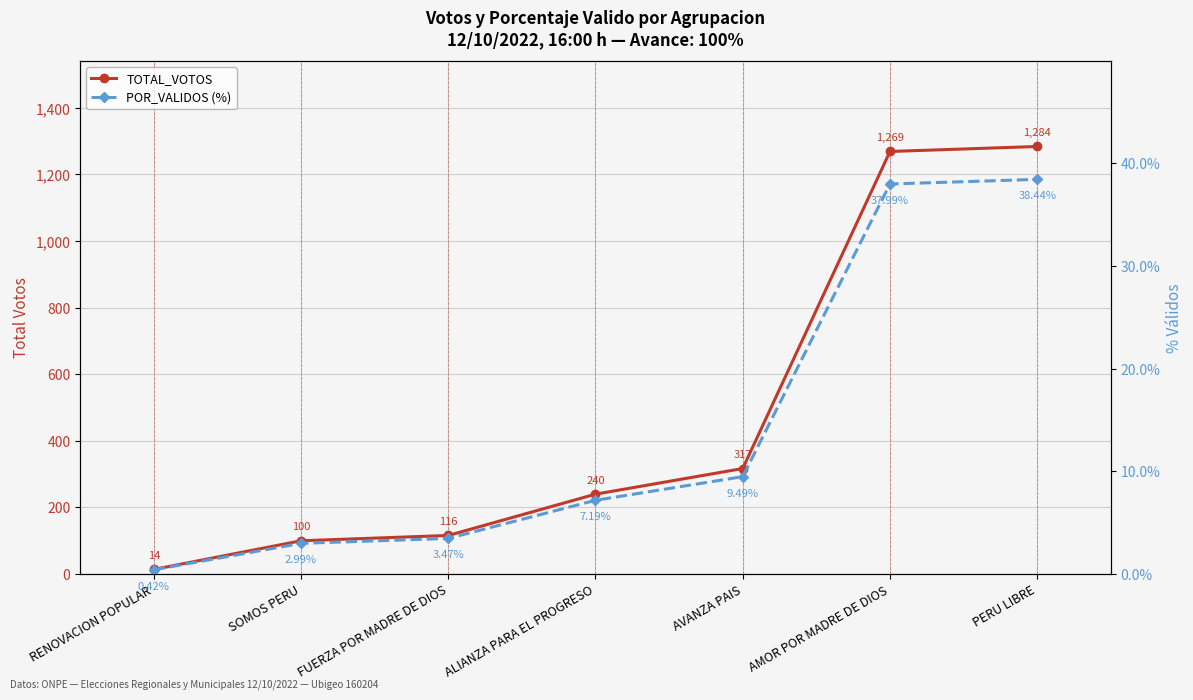

Is it true that TOTAL_VOTOS equals 240.0 at ALIANZA PARA EL PROGRESO?

True